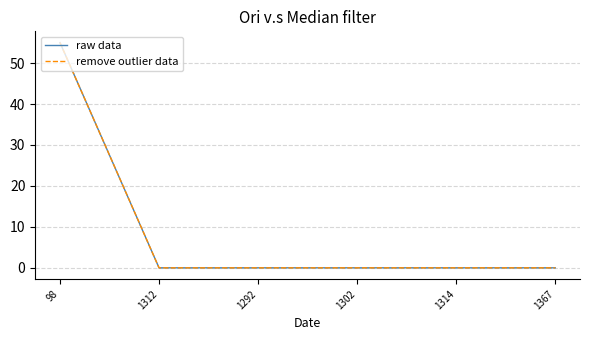

Which series has the widest spread of values?

raw data